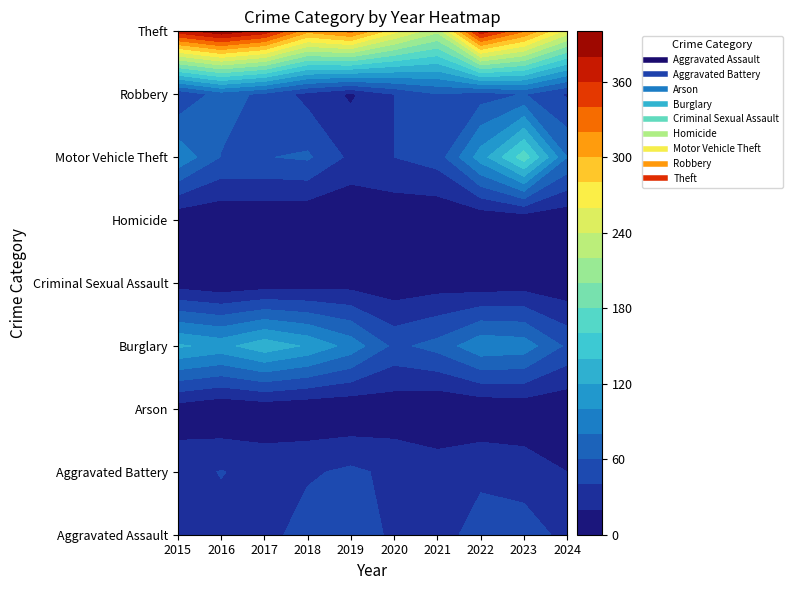

The Arson series shows 1 at 2019. True or false?

True